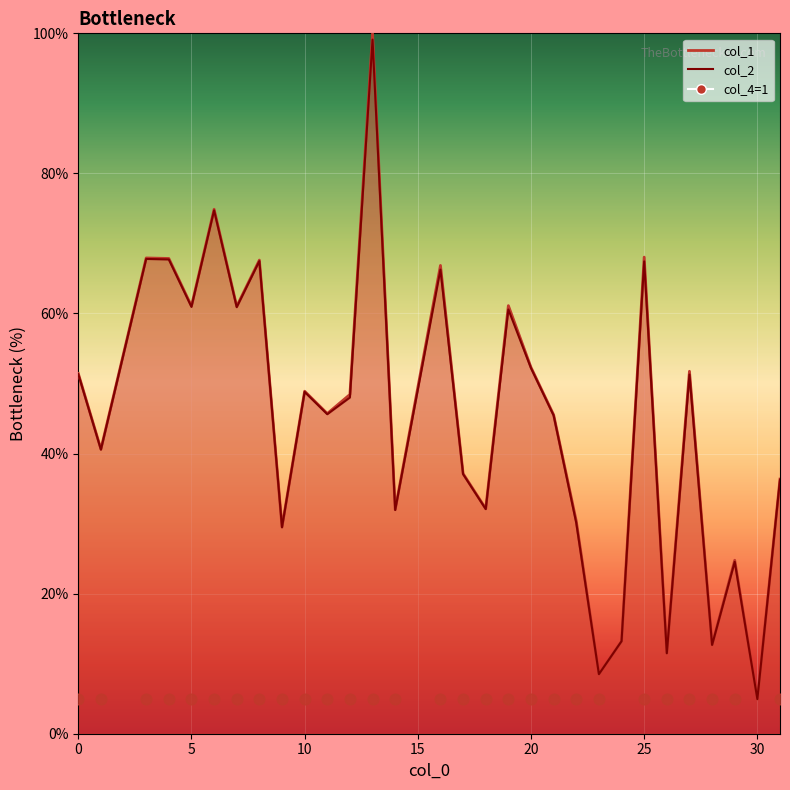

What is the total value across all series at 8?

135.1